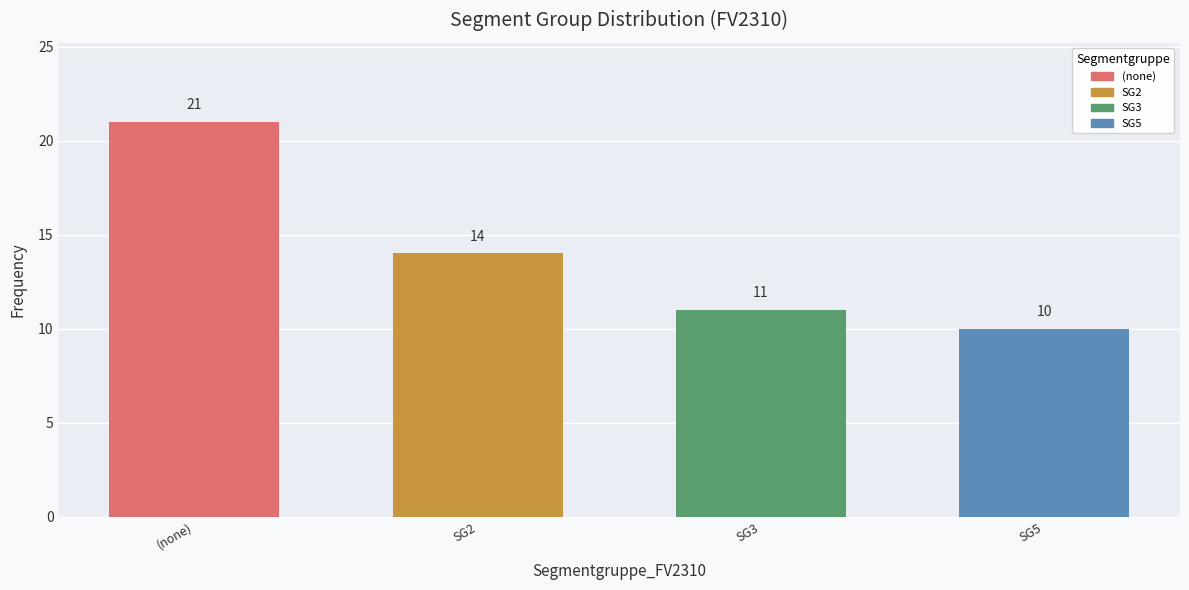

The value at SG5 is 10. True or false?

True